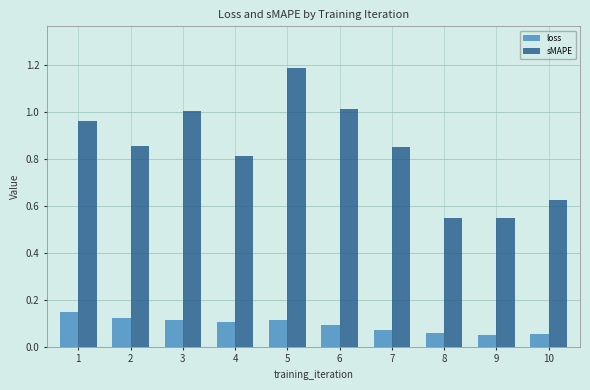

At which category is the sum across all series the highest?

5